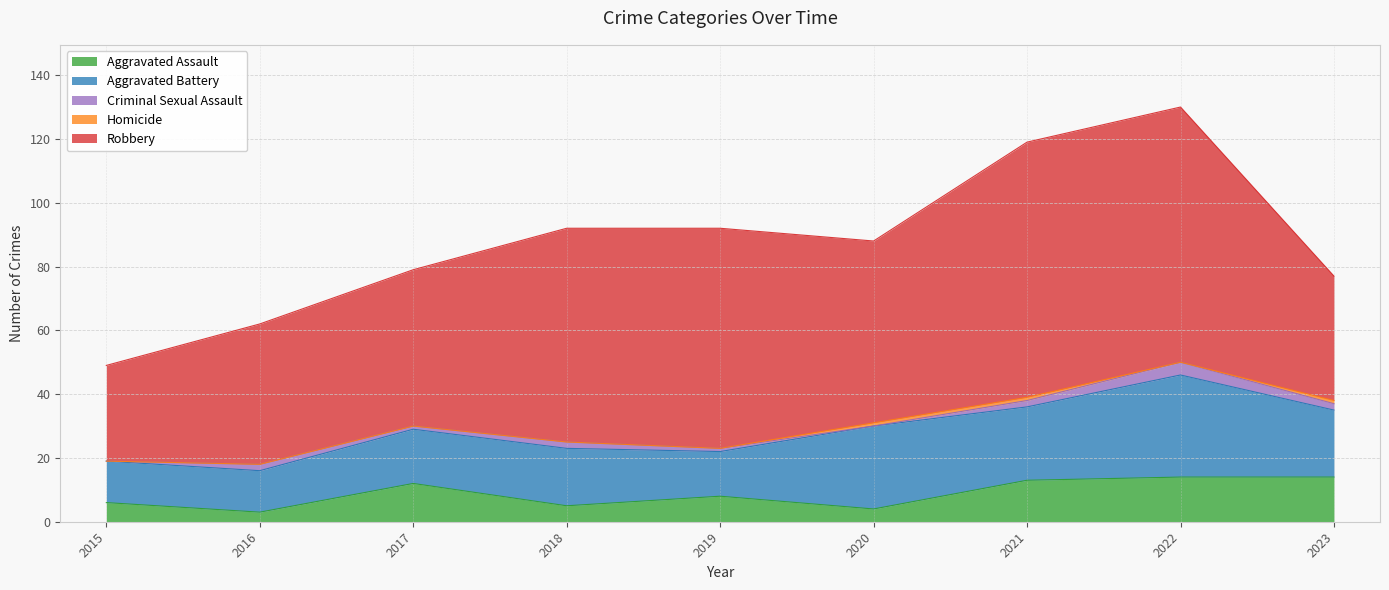

What is the value of the Robbery point at the 7th from the left?

80